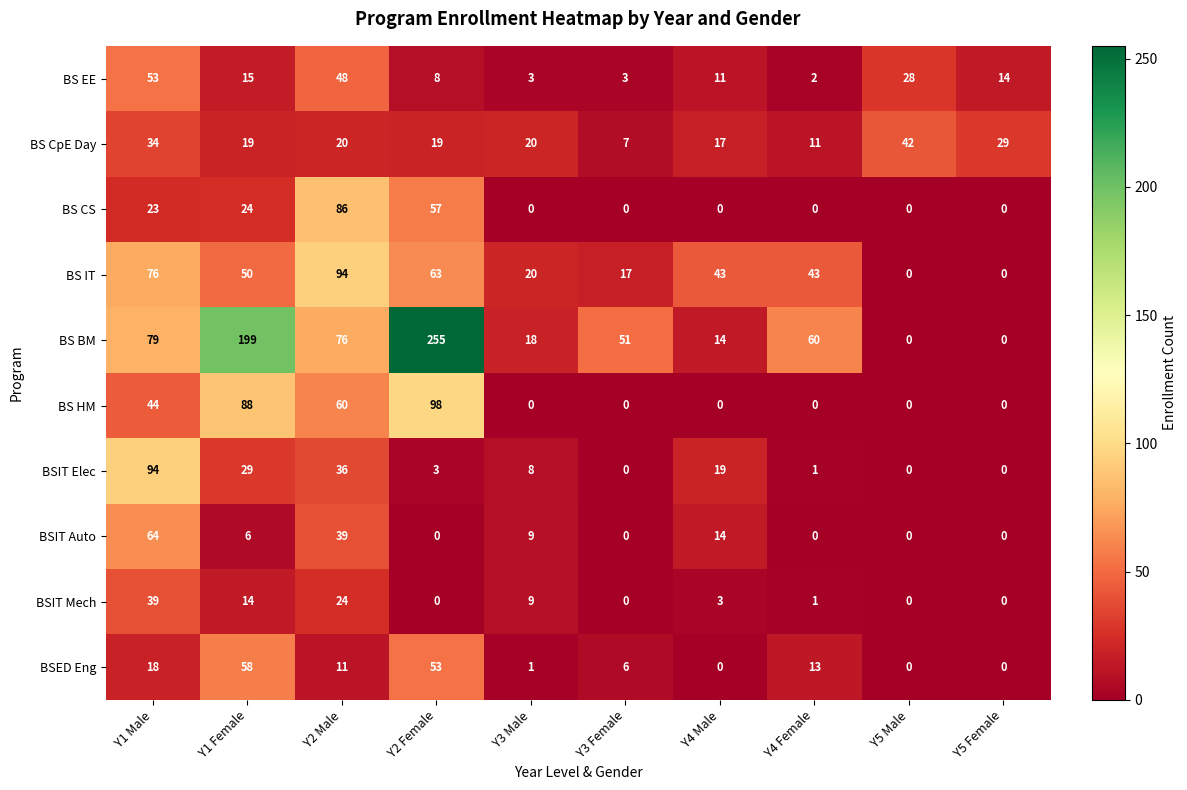

Between Y2 Female and Y3 Female, which series saw the biggest shift?

BS BM